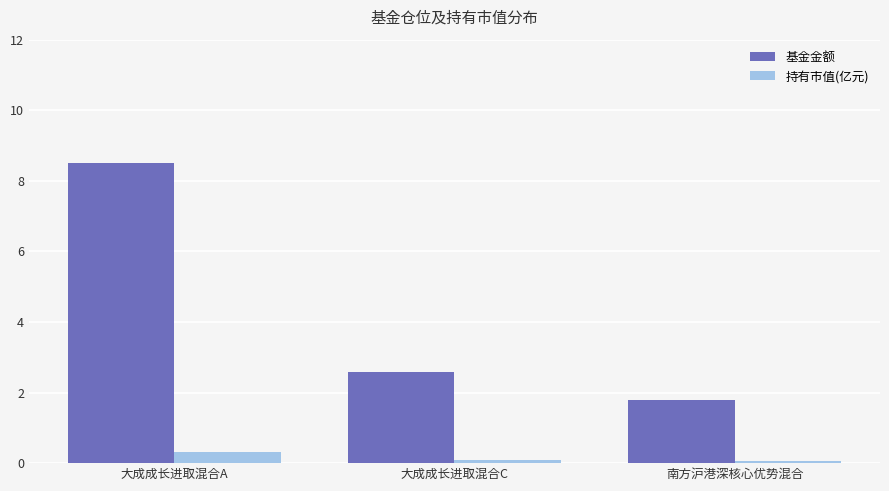

What is the difference between the maximum and minimum values in the 持有市值(亿元) series?

0.3